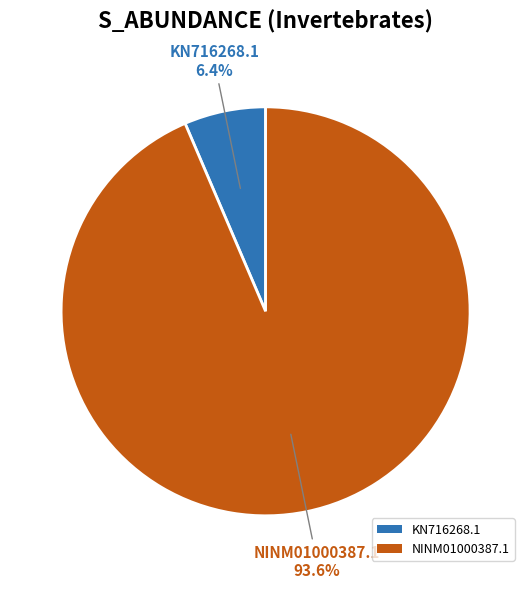

To the nearest percent, what is the difference between the NINM01000387.1 and KN716268.1 slice percentages?

87%